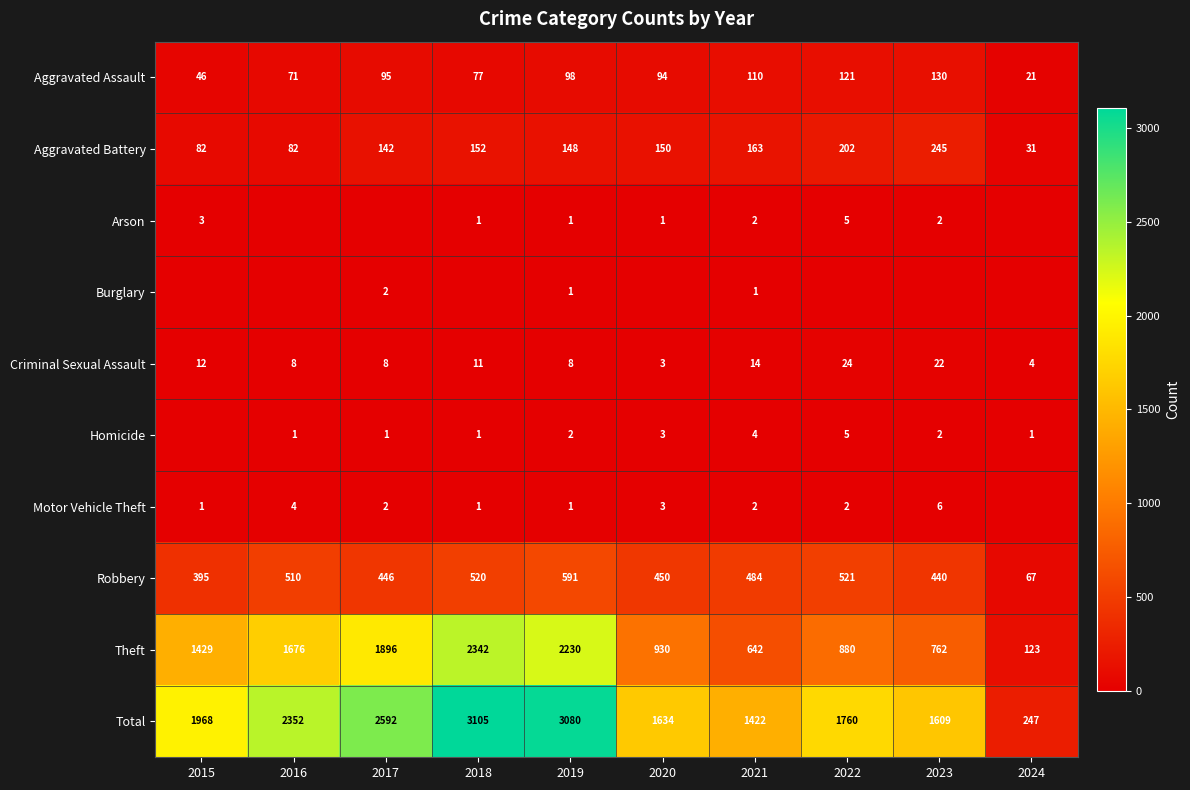

What is the highest value of the Total series?

3105